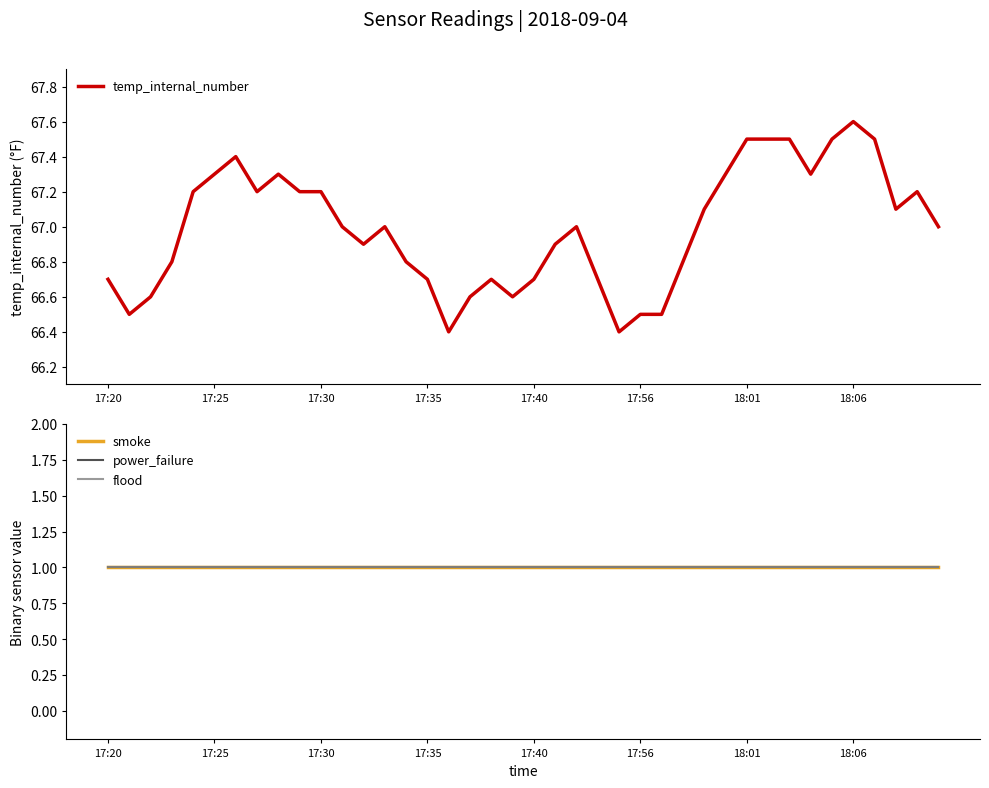

Read the smoke value at 33.

1.0